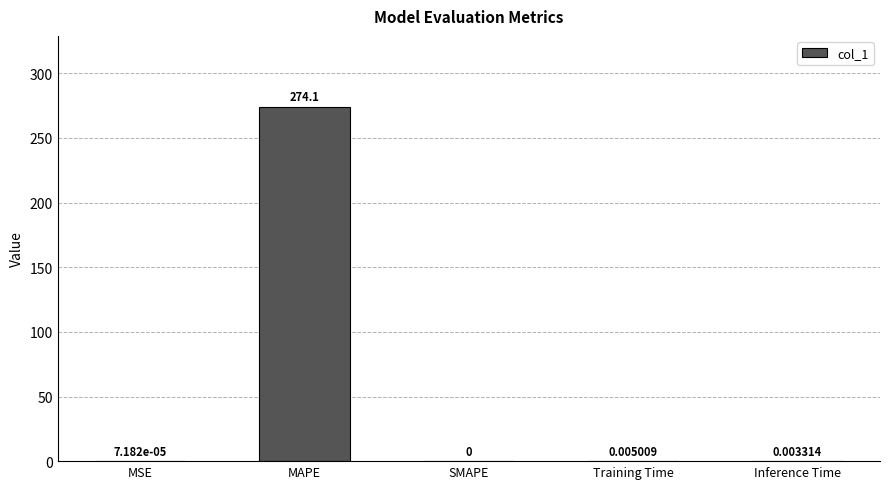

Which label corresponds to the largest value in the chart?

MAPE